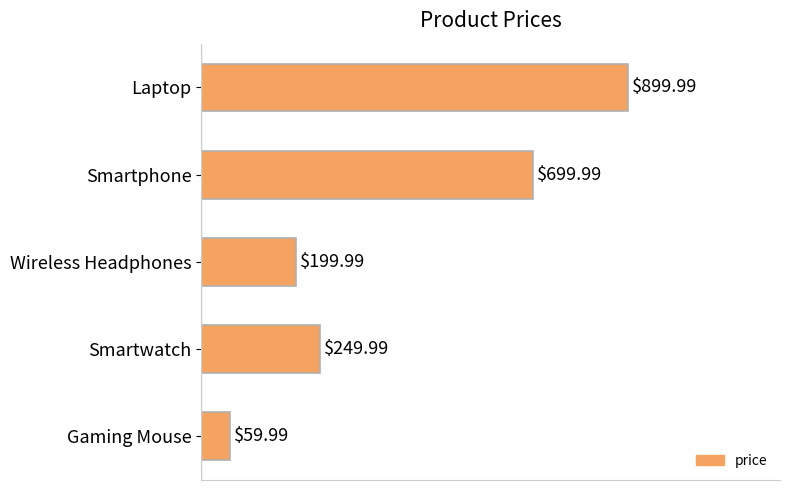

Rank the categories by value from lowest to highest.

Gaming Mouse, Wireless Headphones, Smartwatch, Smartphone, Laptop